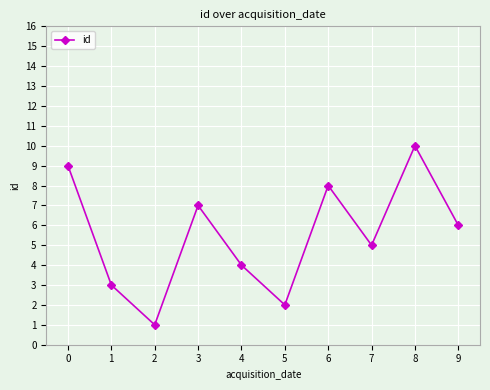

Which category has the highest value across all series?

8